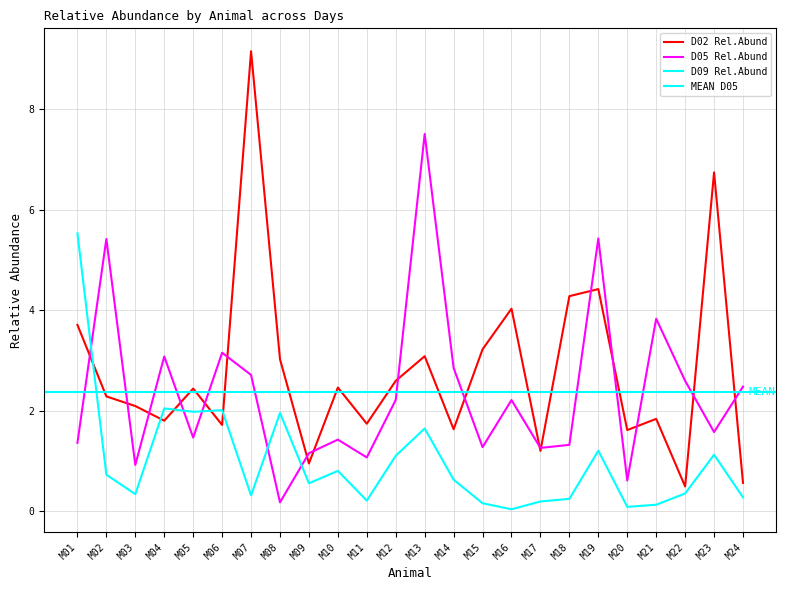

At which label does D02 Rel.Abund reach its peak?

M07